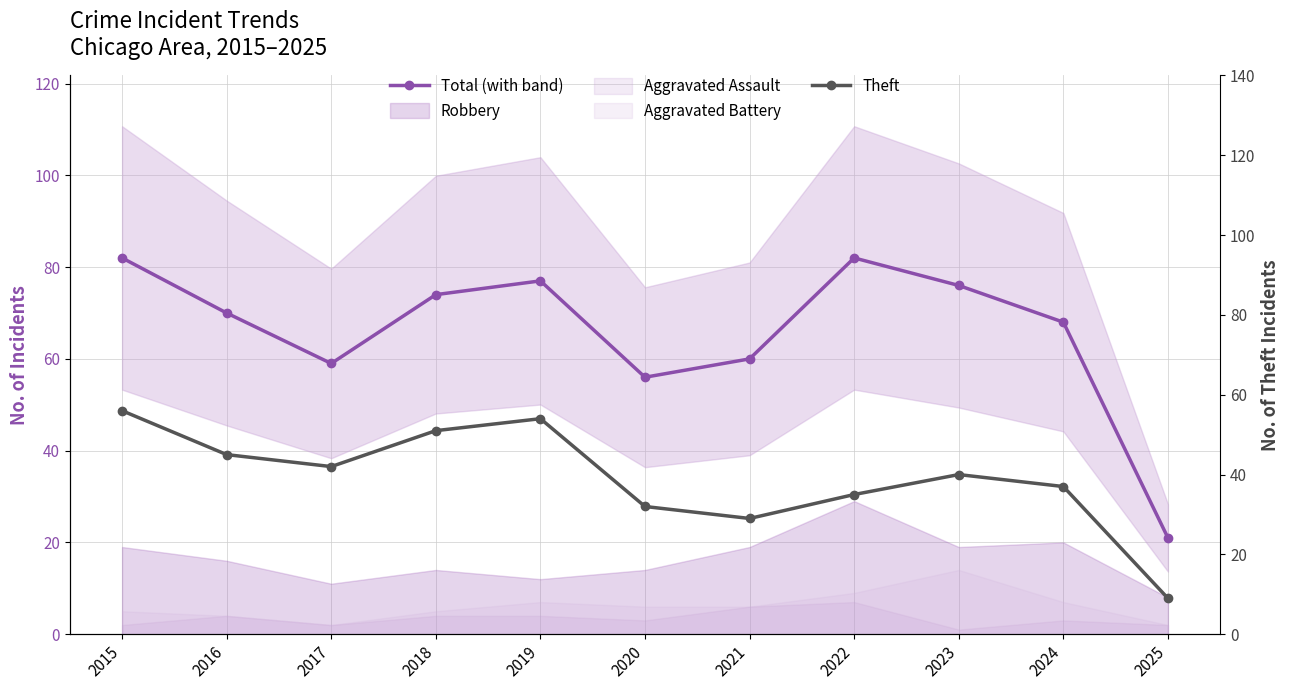

Read the Total (with band) value at 2015, to the nearest 10.

80